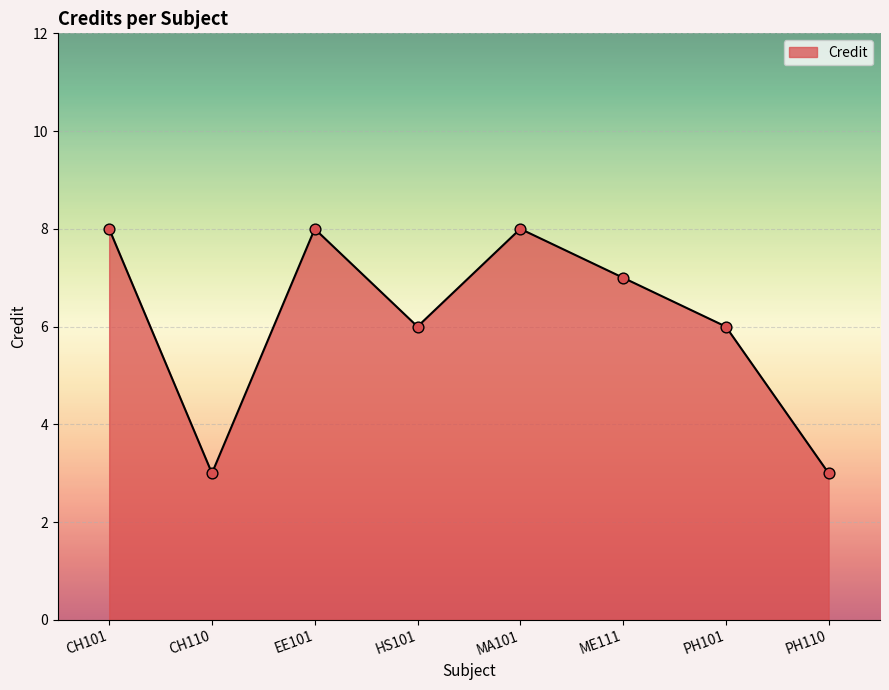

Between PH101 and PH110, which is larger?

PH101